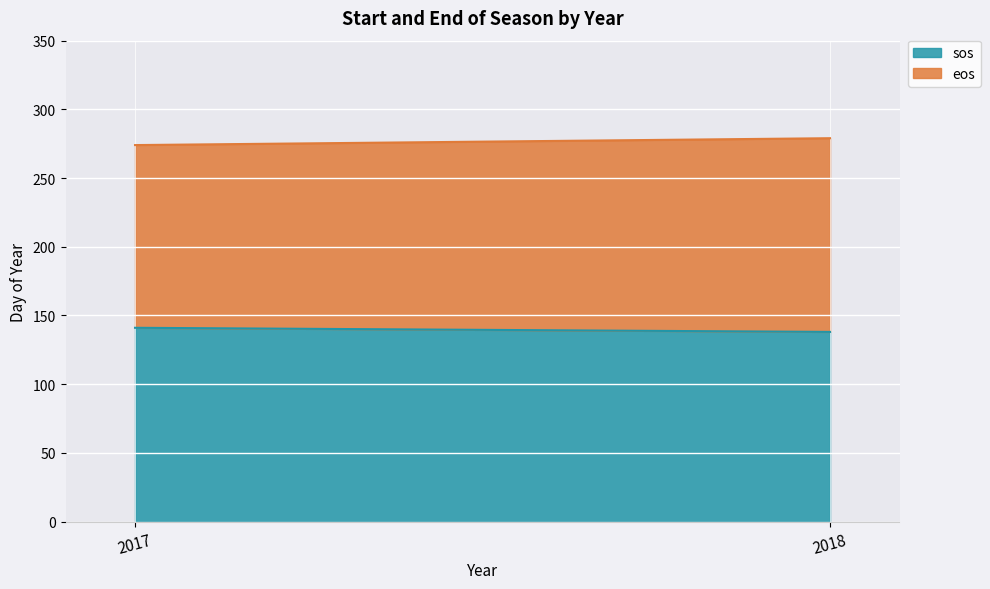

What is the smallest value displayed?

138